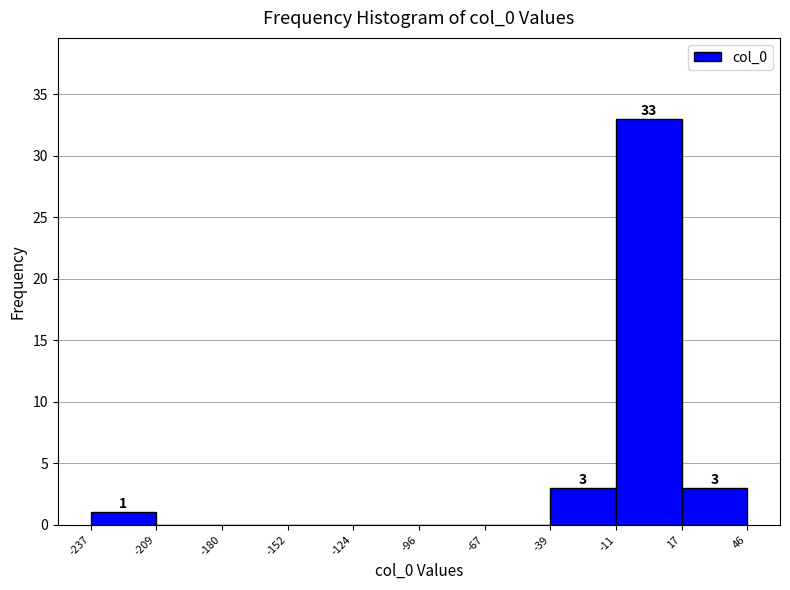

Over which range of the x-axis is the bar tallest?

-11 to 17